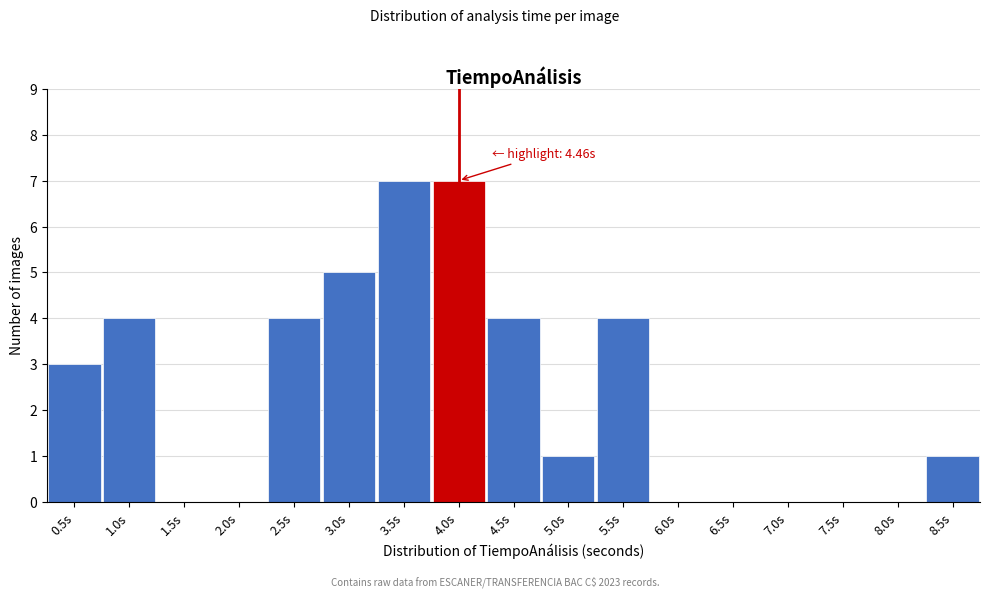

Reading left to right, what are all the values shown in this chart?

0.5s=3	1.0s=4	1.5s=0	2.0s=0	2.5s=4	3.0s=5	3.5s=7	4.0s=7	4.5s=4	5.0s=1	5.5s=4	6.0s=0	6.5s=0	7.0s=0	7.5s=0	8.0s=0	8.5s=1